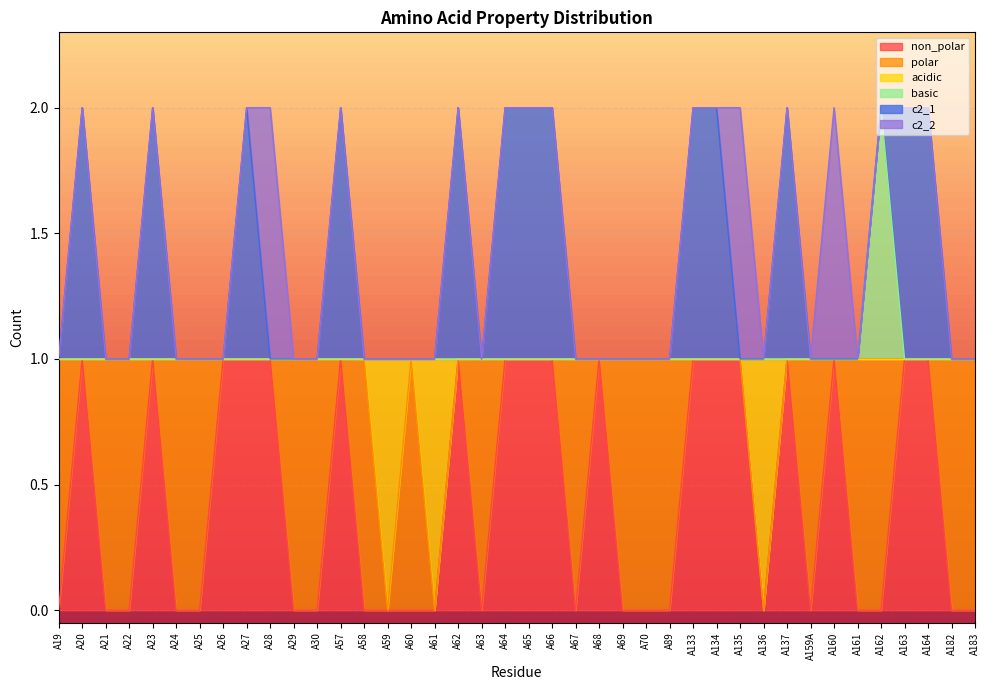

Is the value of non_polar at A25 greater than the value of basic at A19?

No